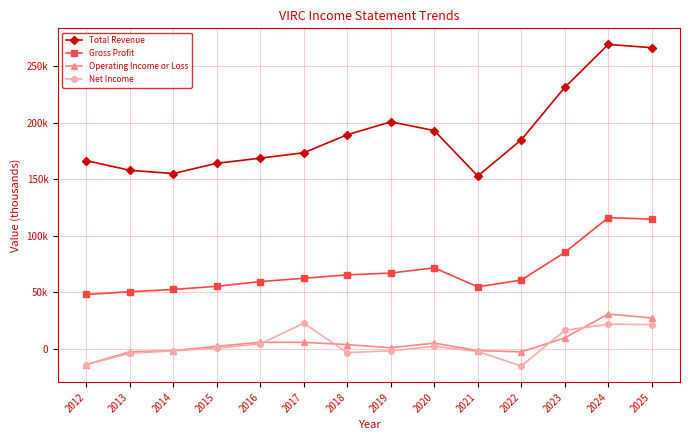

What are all the series names shown in the legend?

Total Revenue, Gross Profit, Operating Income or Loss, Net Income